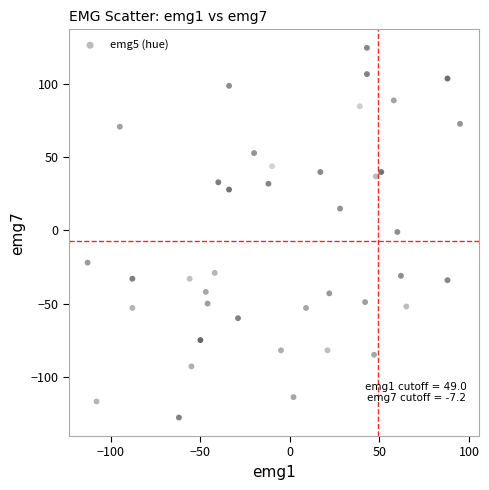

What is the range of X values (max minus min)?

208